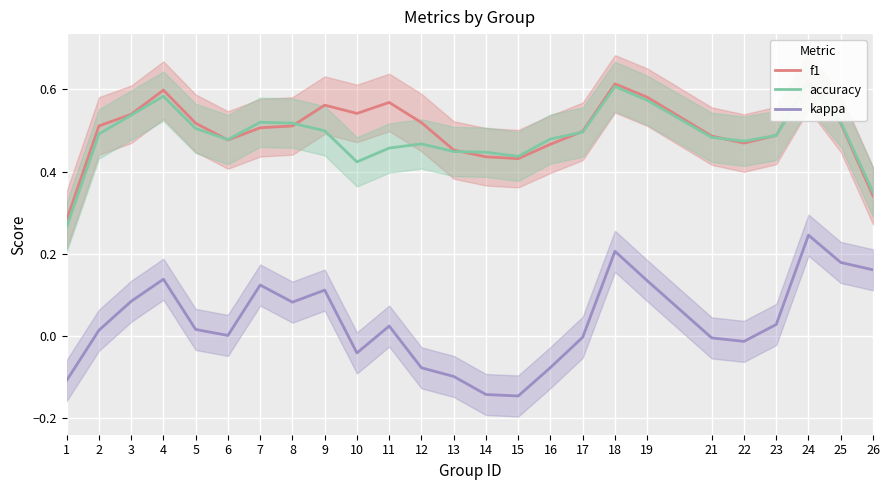

Which series has the largest range (max minus min)?

kappa